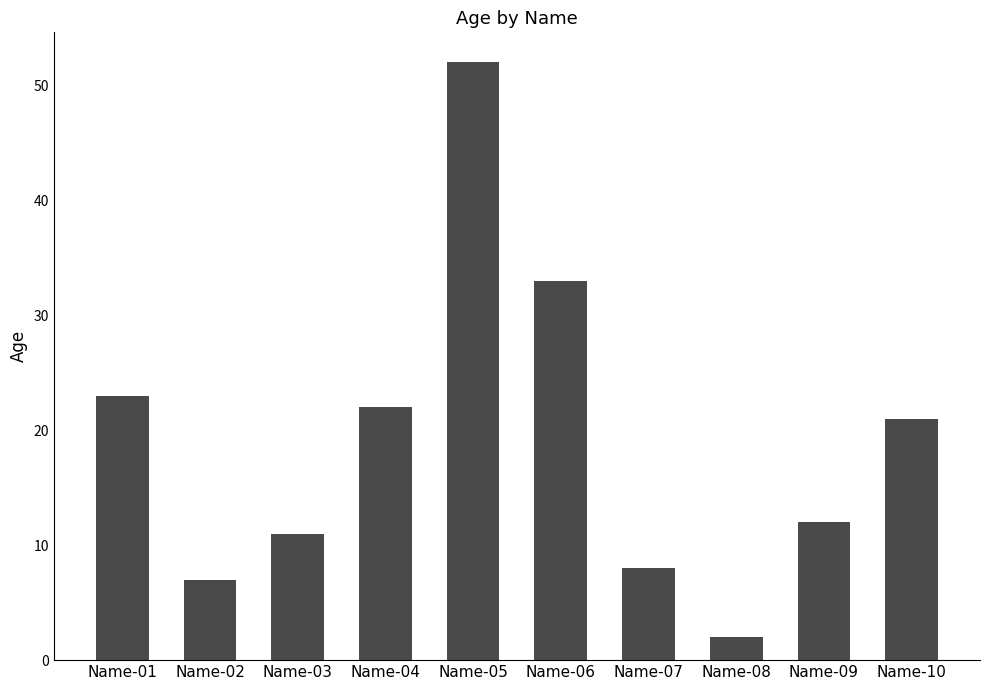

What is the change in value from Name-01 to Name-08?

-21